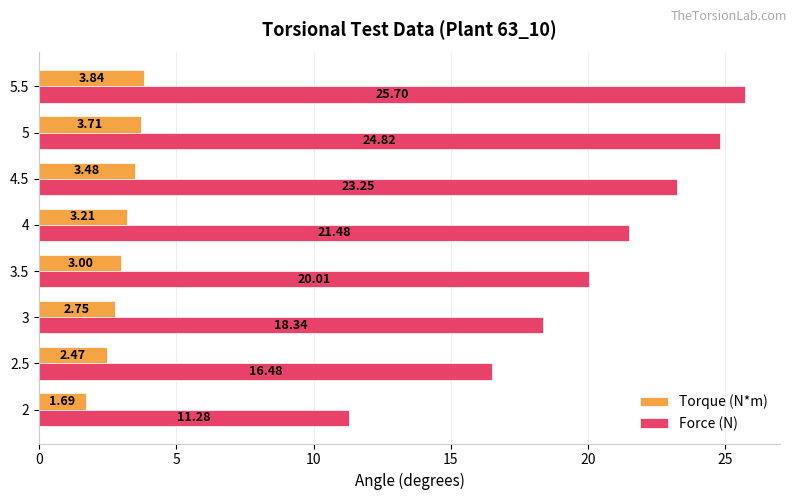

What is the difference between the second highest and second lowest values in the Torque (N*m) series?

1.2